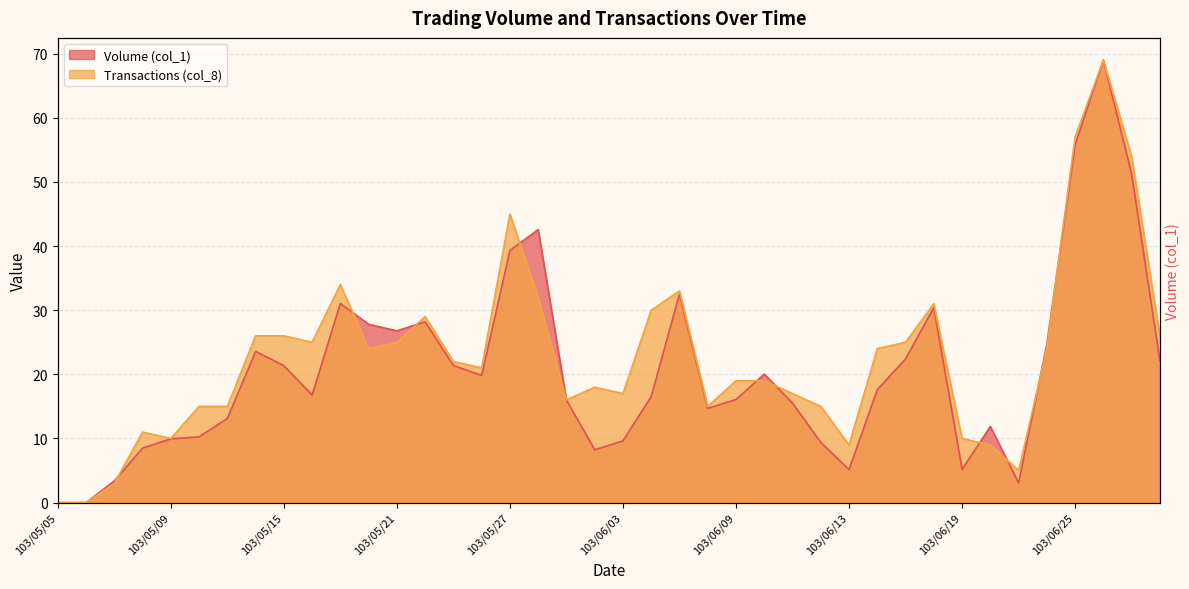

Which has a higher value, 103/06/17 or 103/05/16?

103/06/17